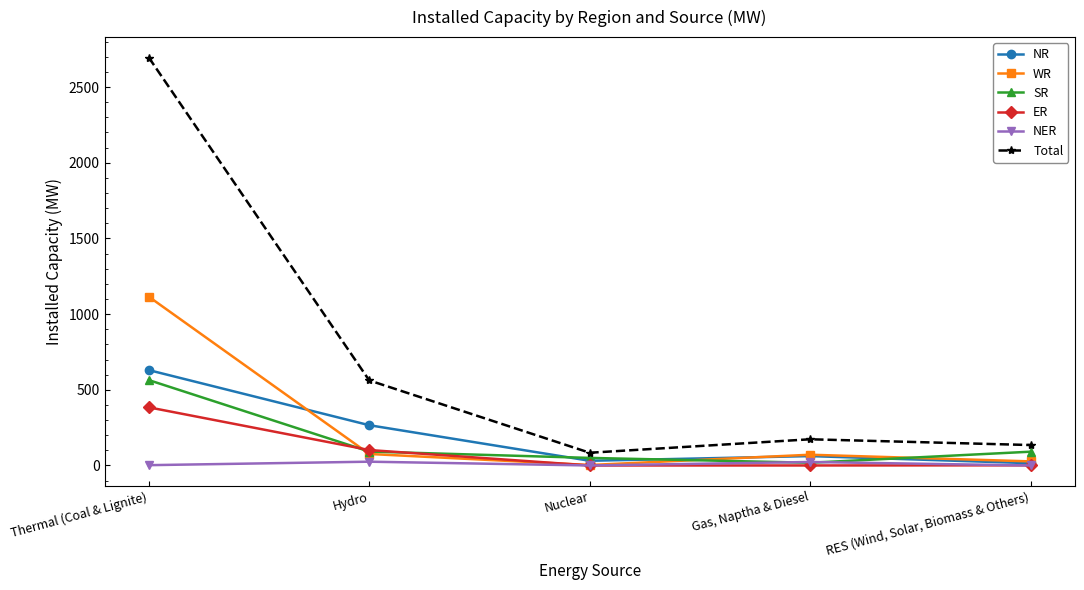

Which series has the largest range (max minus min)?

Total